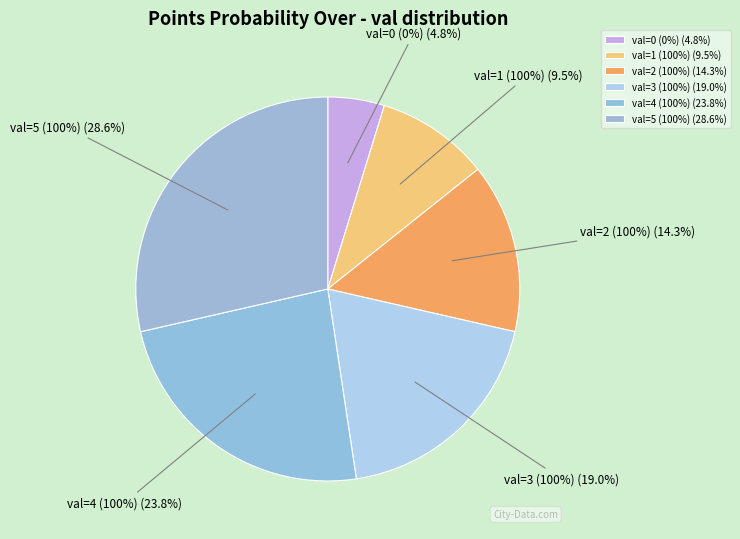

Combined, do 5 (pts over=100) and 0 (pts over=0) account for over 50%?

No